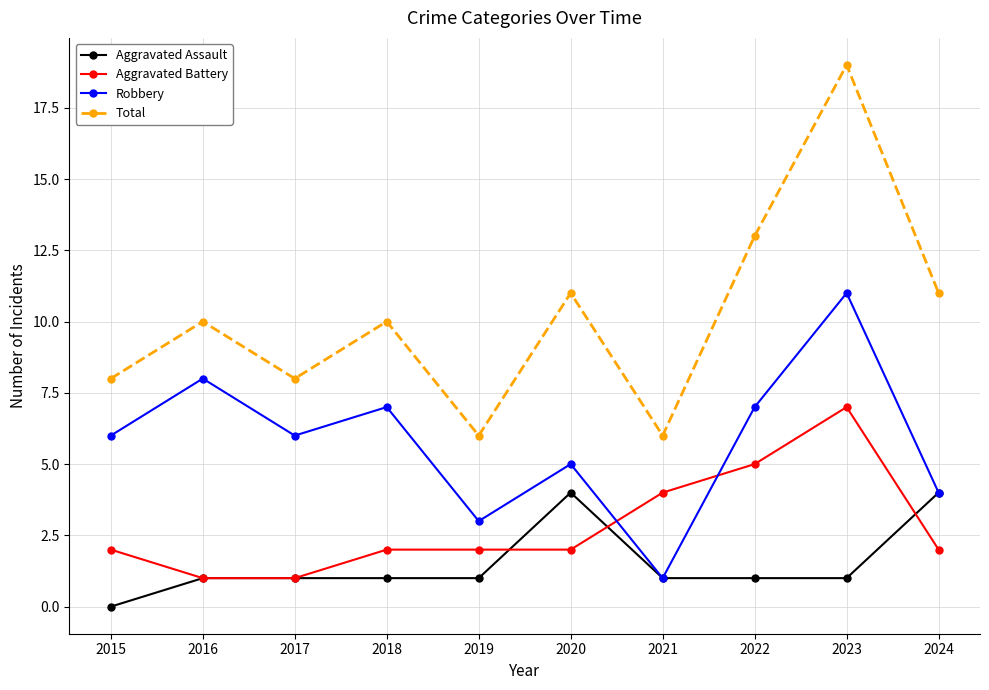

Rank the series by their maximum value, from lowest to highest.

Aggravated Assault, Aggravated Battery, Robbery, Total